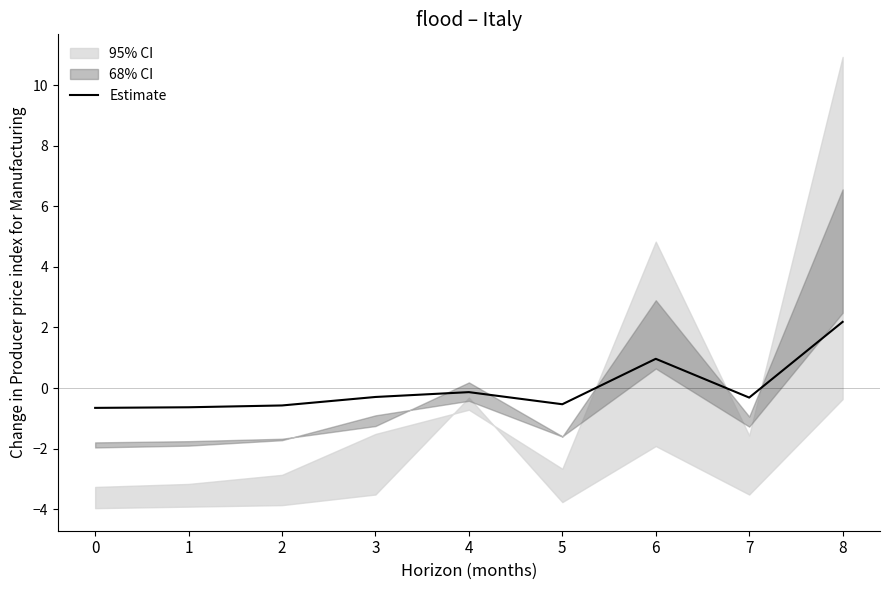

Reading right to left, extract all data points from this chart.

8=2.2	7=-0.3	6=1.0	5=-0.5	4=-0.1	3=-0.3	2=-0.6	1=-0.6	0=-0.7